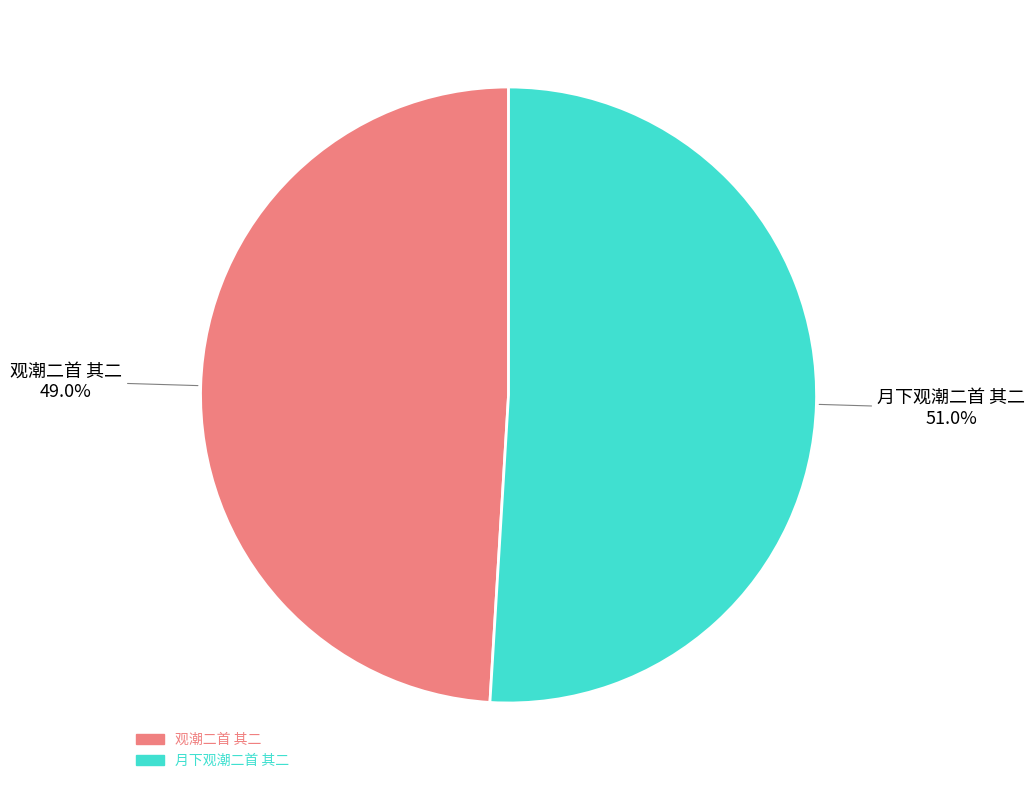

Is it true that 观潮二首 其二 is 49% of the pie?

True